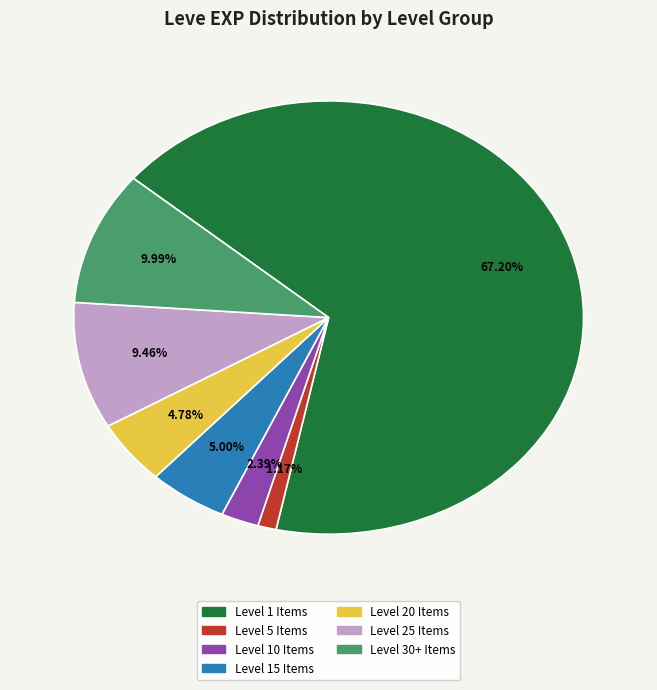

Is there a majority slice in this chart?

Yes